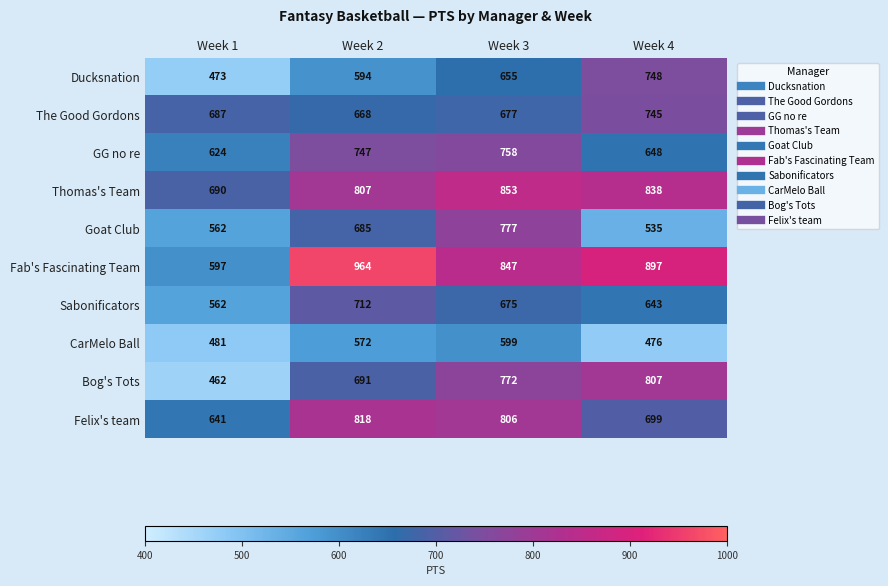

Which series has the widest spread of values?

Fab's Fascinating Team